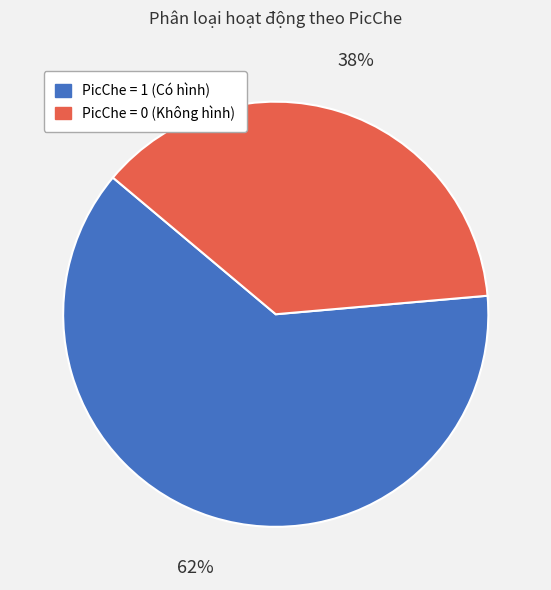

To the nearest percent, what portion does PicChe = 0 (Không hình) represent?

38%